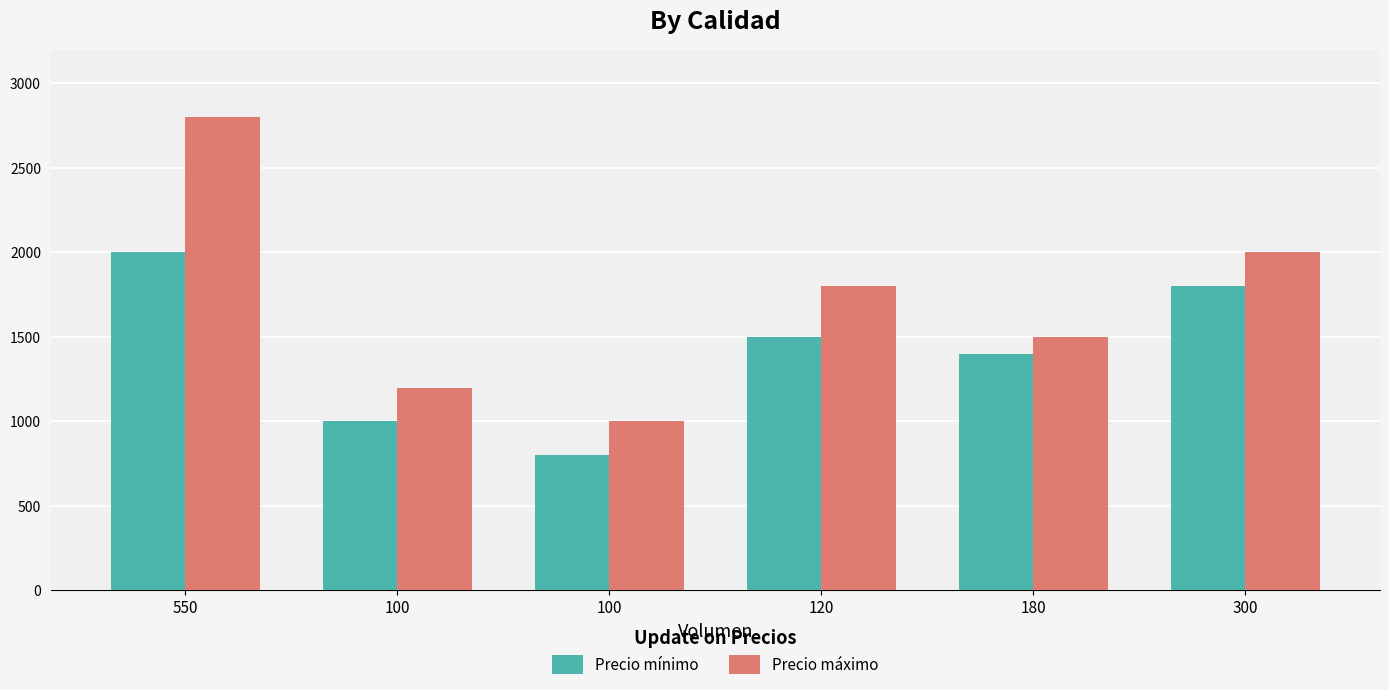

Is the value of Precio máximo at 100 greater than the value of Precio mínimo at 550?

No